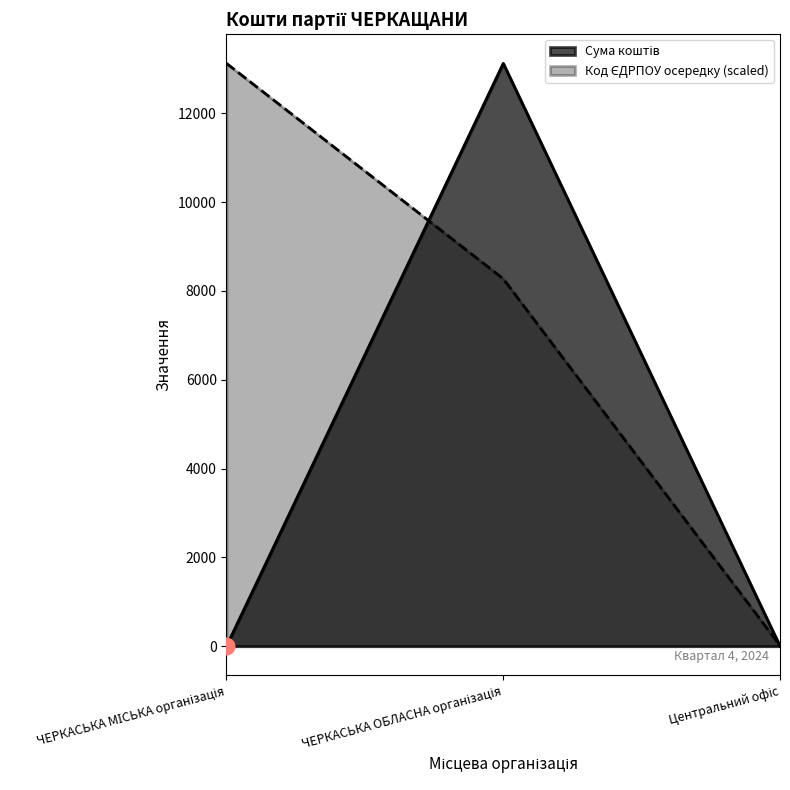

How many series are shown in this chart?

2